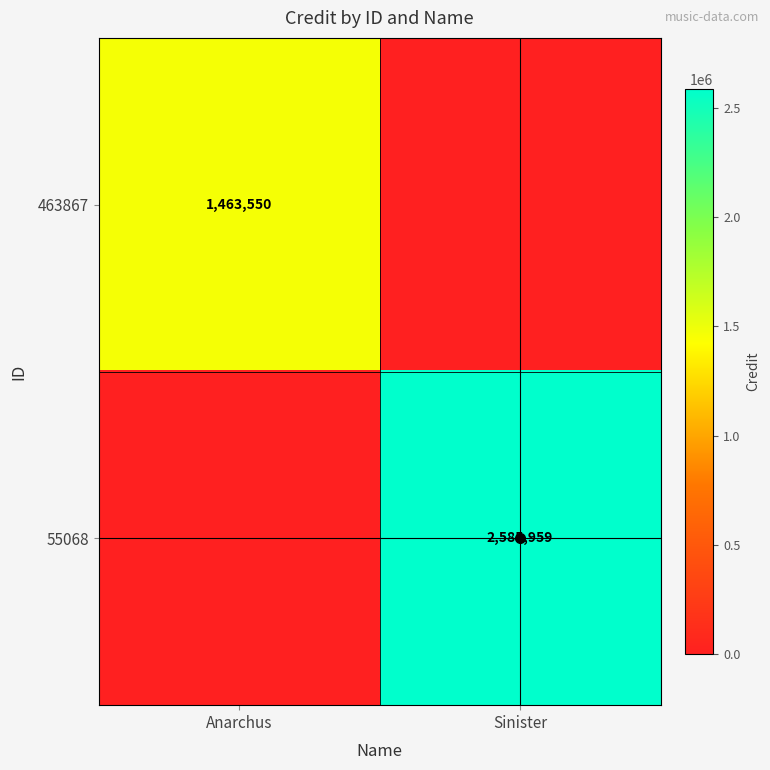

True or false: 463867 has a value of 1463550 at Anarchus.

True